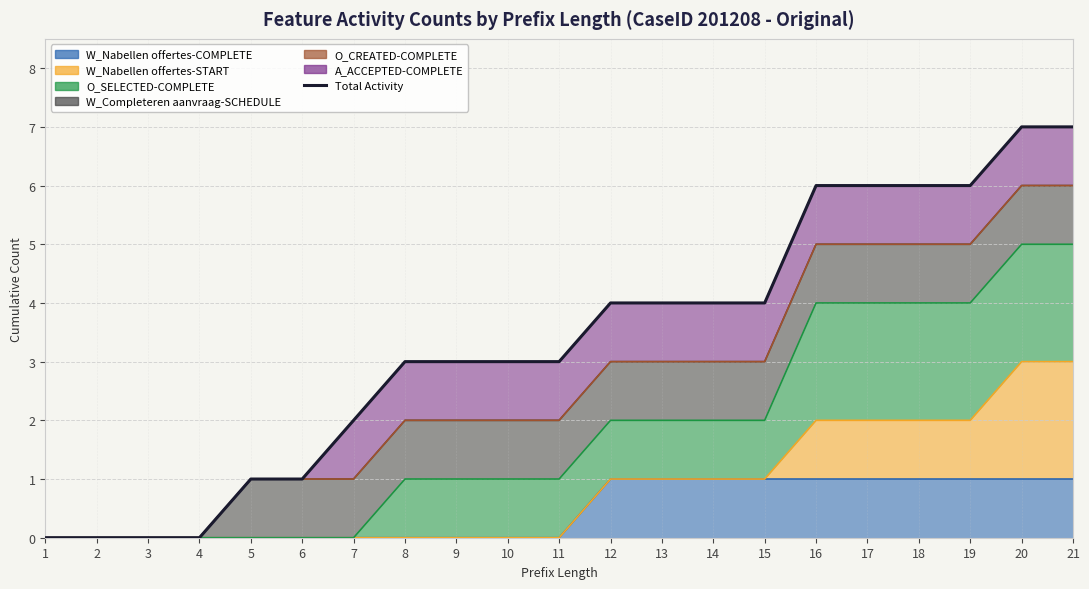

Does the chart display data point markers on the line(s)?

No